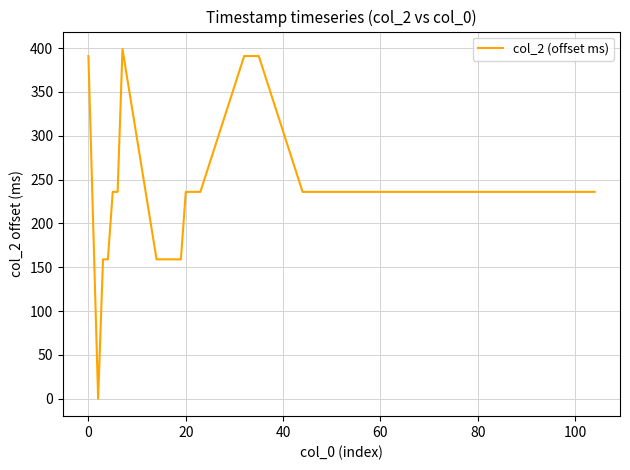

What is the maximum value shown in the chart?

399